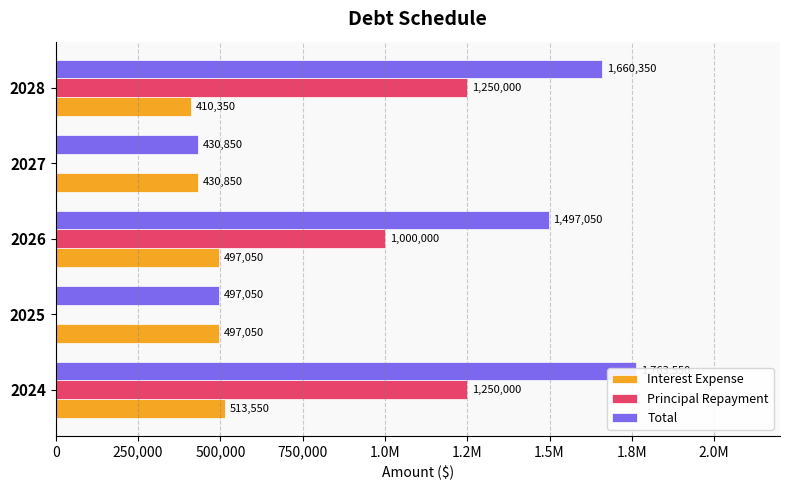

What is the average value of the Interest Expense series?

469770